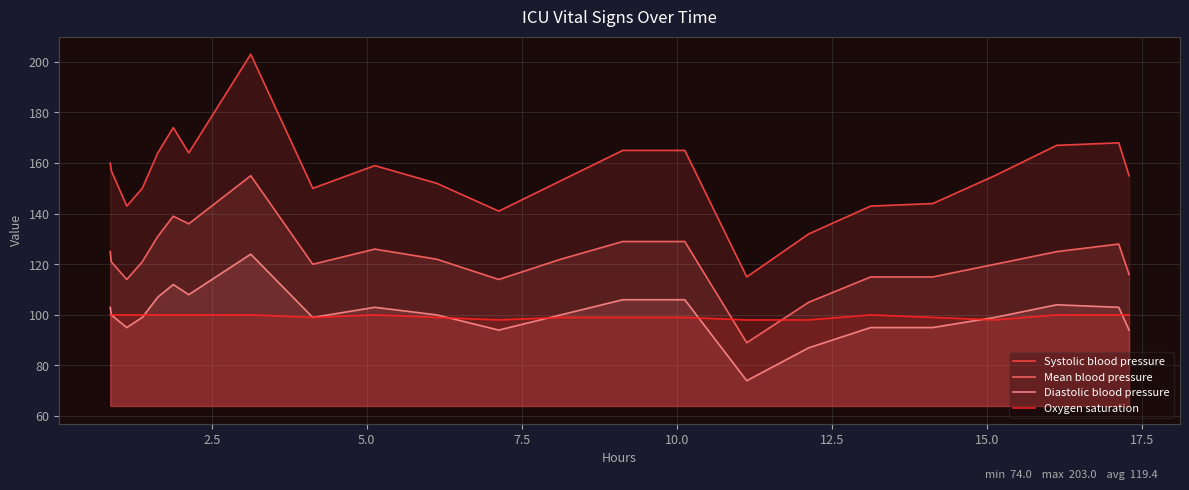

What is the minimum value for Mean blood pressure?

89